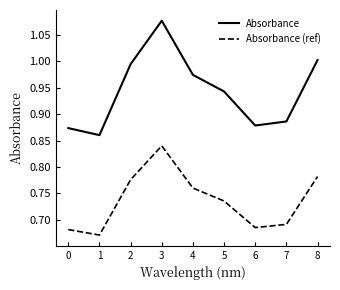

At which category does Absorbance (ref) reach its first local valley?

1